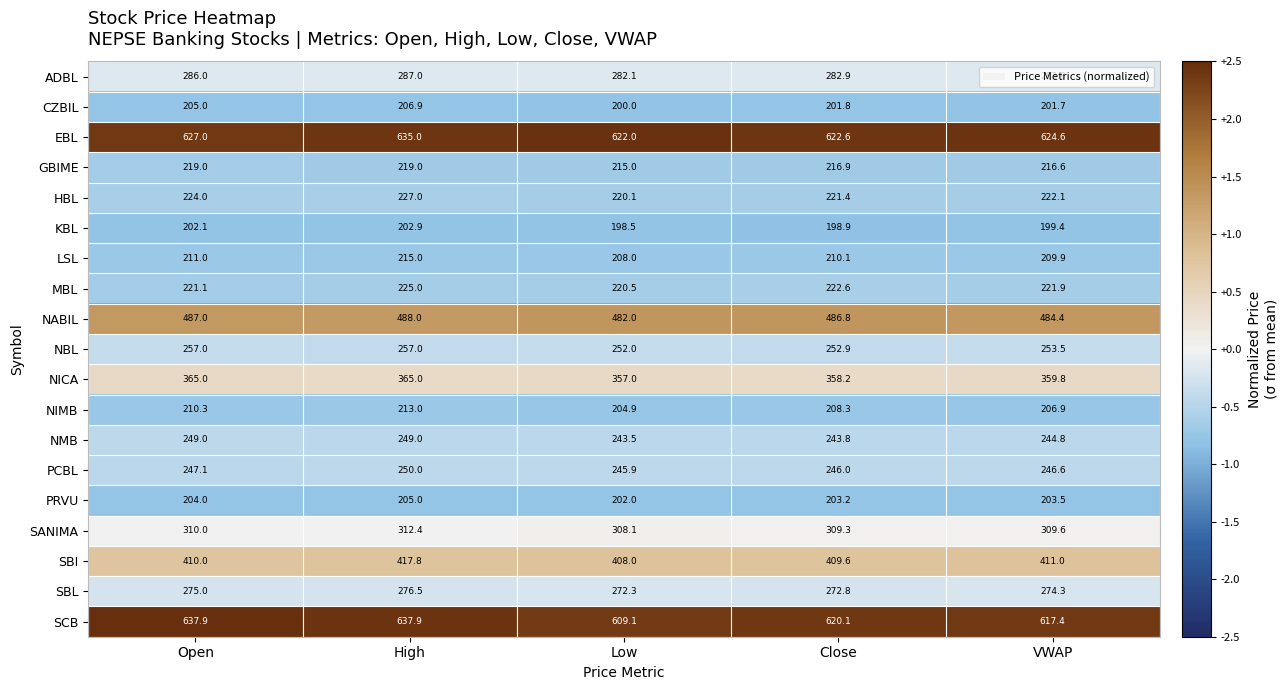

Which series has the largest total across all categories?

EBL